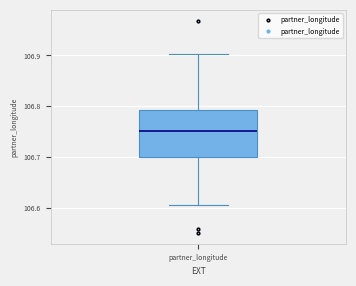

Read this box plot against the y-axis: the position of the median line, the range covered by the box, and the ends of both whiskers. The values are not printed on the chart, so give them approximately, as read against the axis.

median 106.75, box 106.70 to 106.79, whiskers 106.61 to 106.90